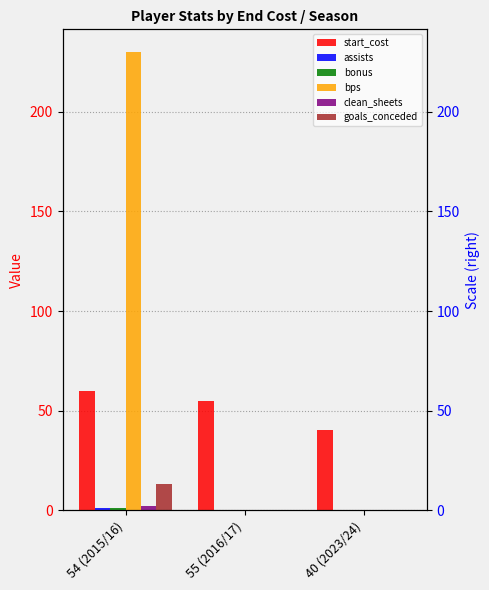

How many values in the bonus series exceed 0?

1